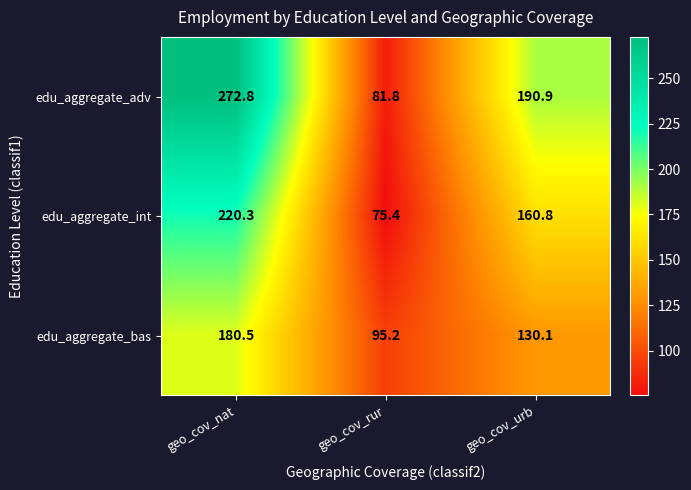

The edu_aggregate_adv series shows 257.5 at geo_cov_urb. True or false?

False